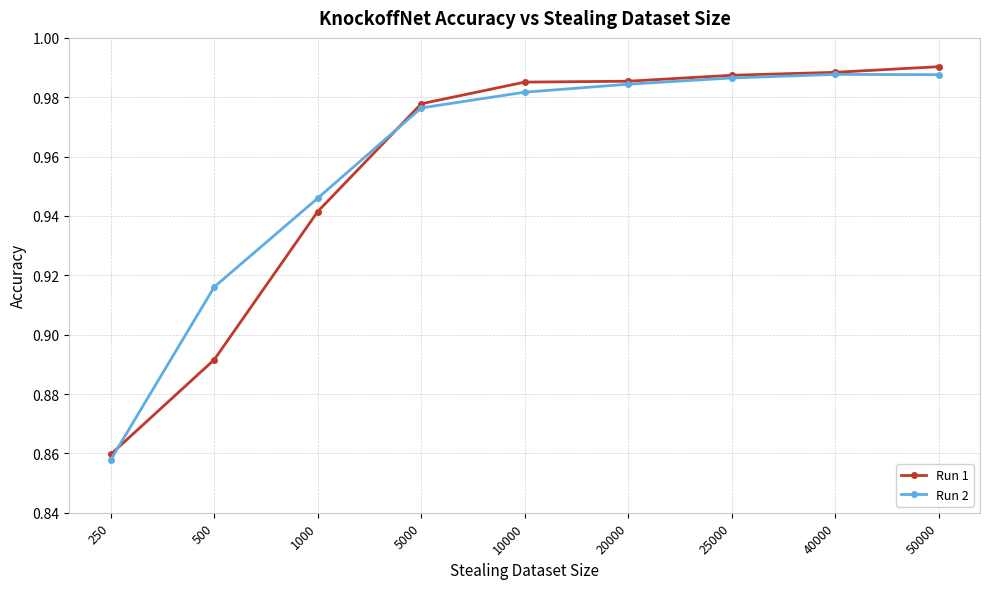

Which category has the lowest value in the Run 2 series?

250